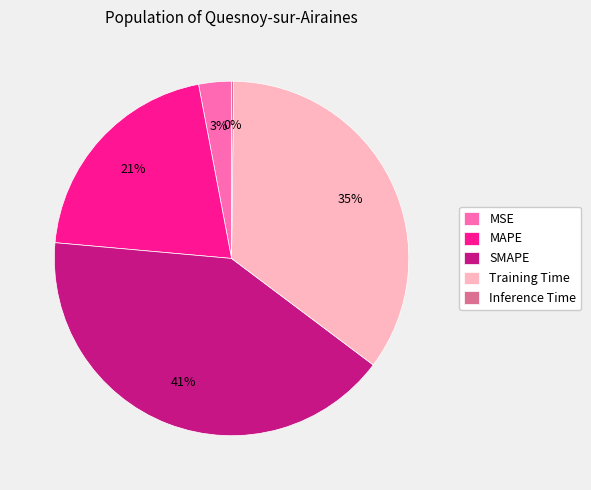

What percentage is the MAPE slice, to the nearest percent?

21%